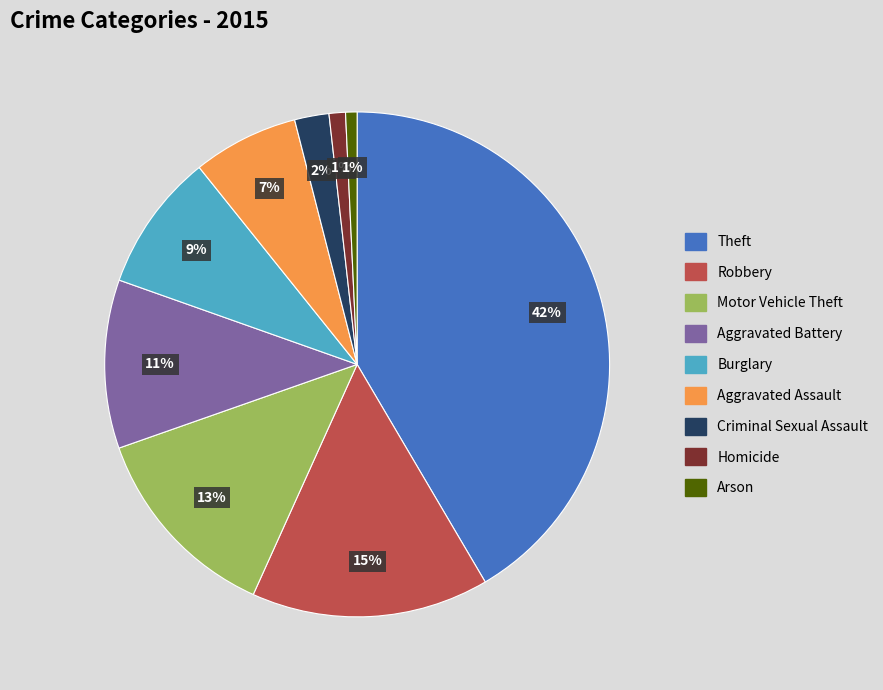

What is the ratio of the value at Homicide to the value at Aggravated Battery?

0.1